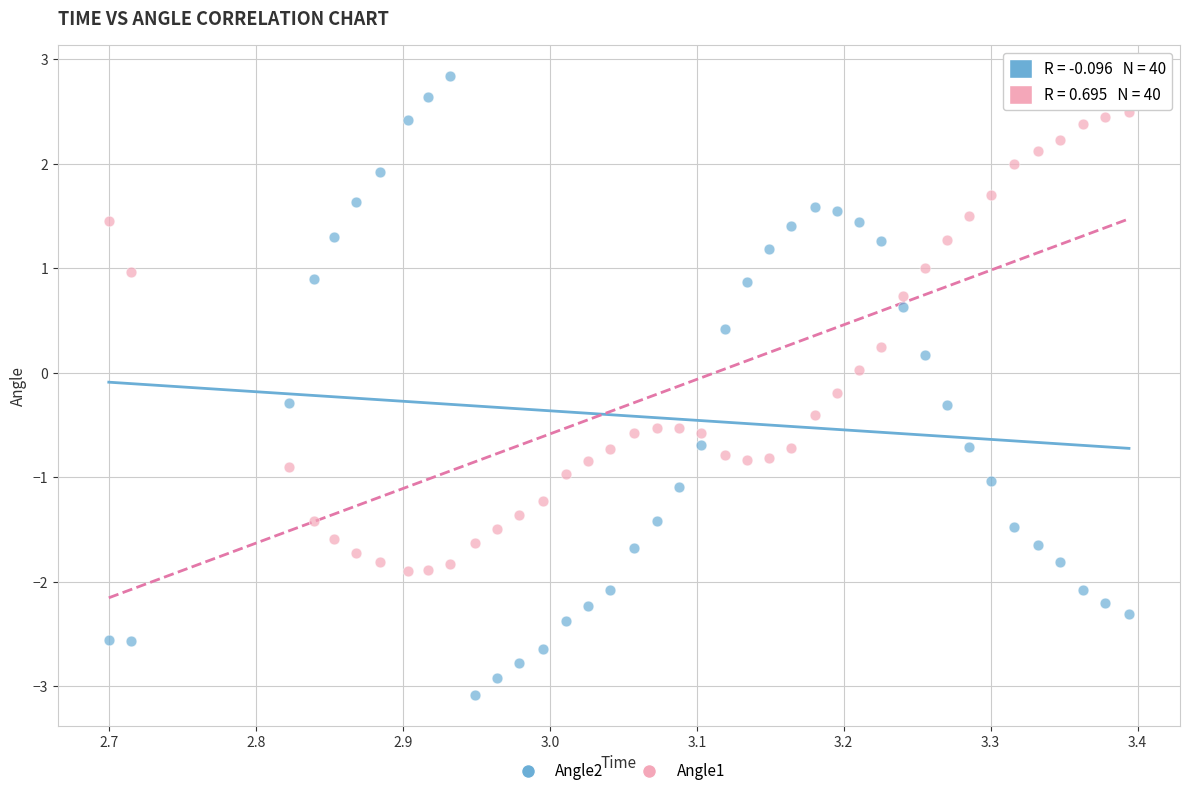

Which series has the widest spread of Y values?

Angle2